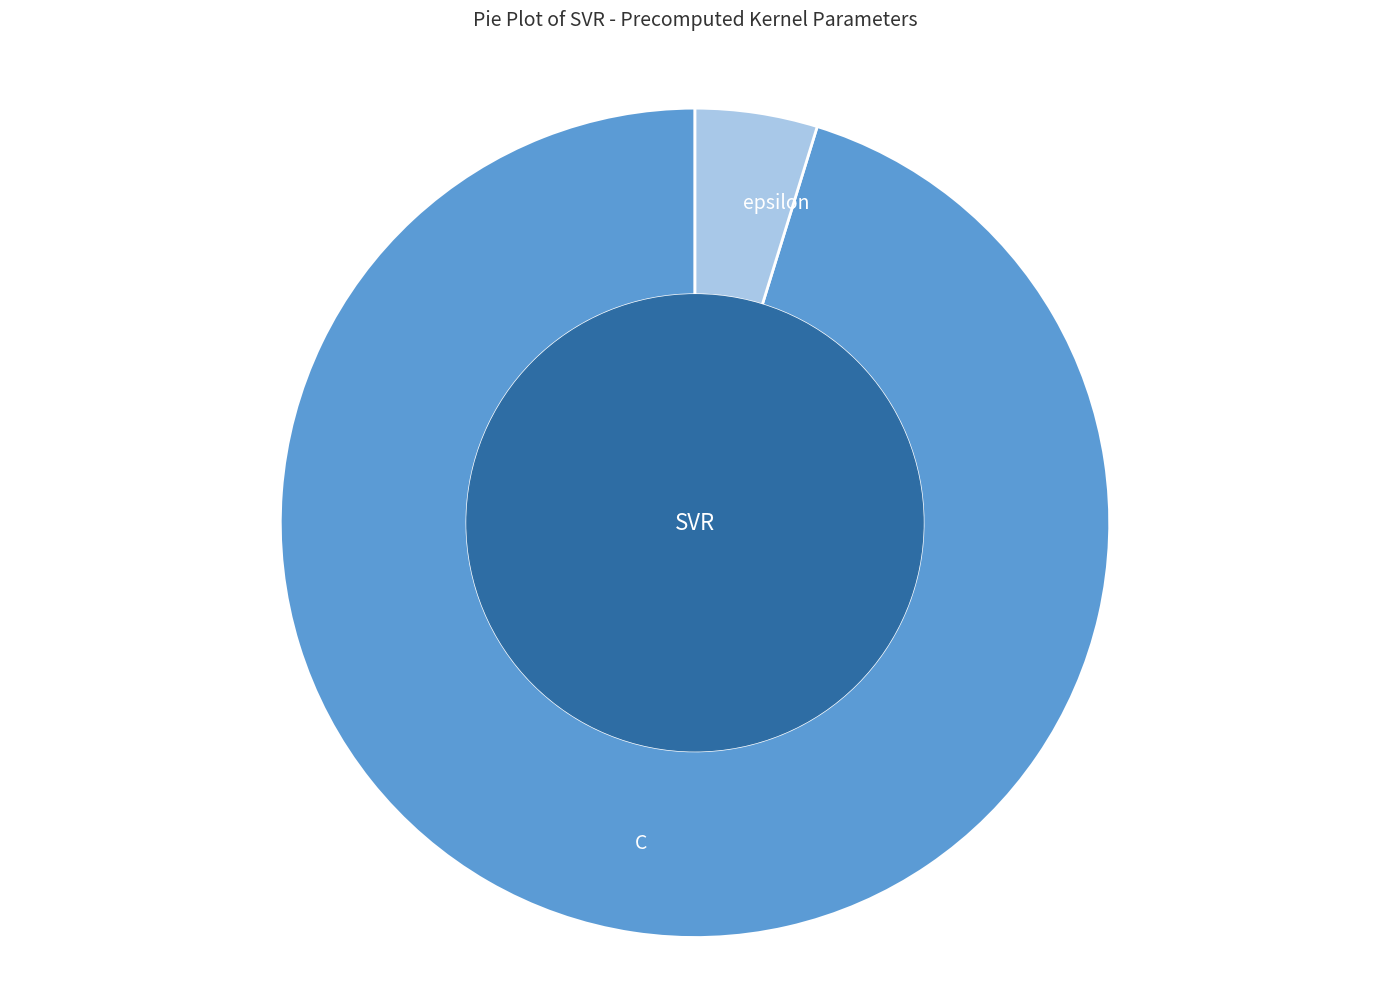

Is the sum of epsilon and C greater than half?

Yes